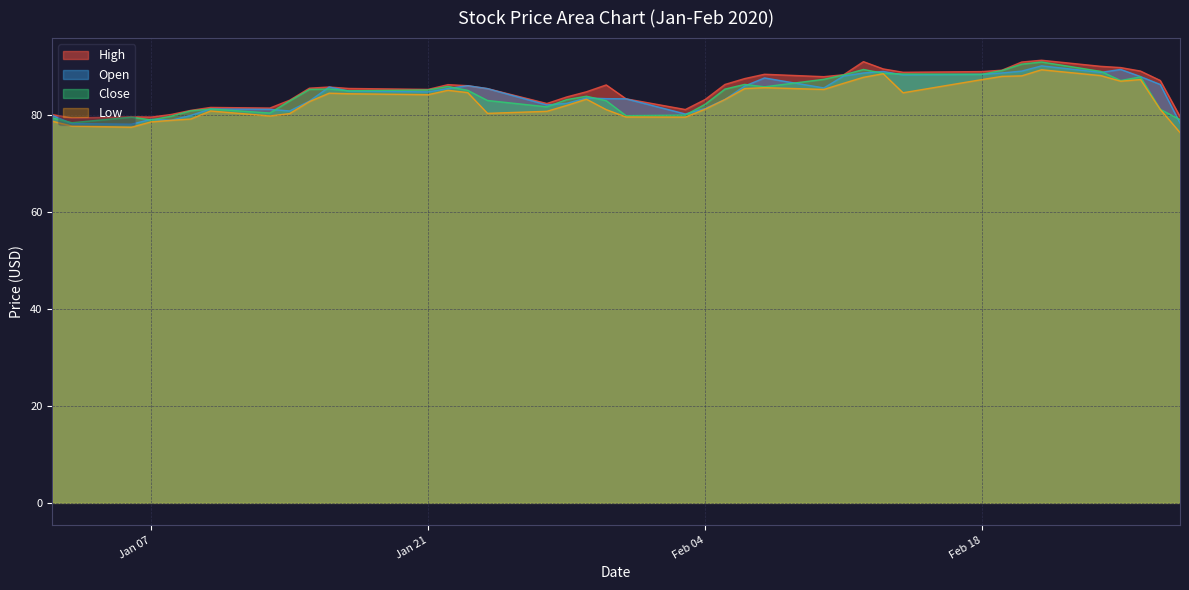

Does the chart have visible grid lines?

Yes